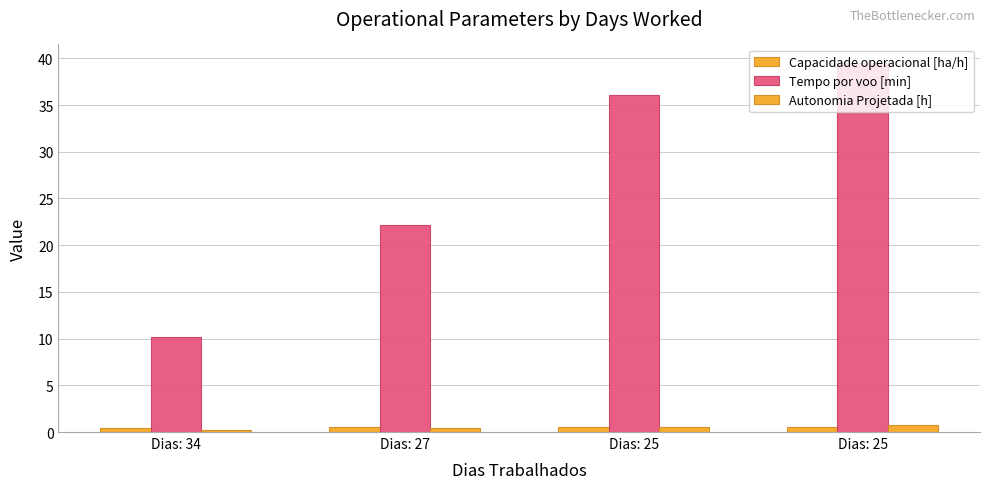

What is the value of the Capacidade operacional [ha/h] bar at the 2nd from the left?

0.5